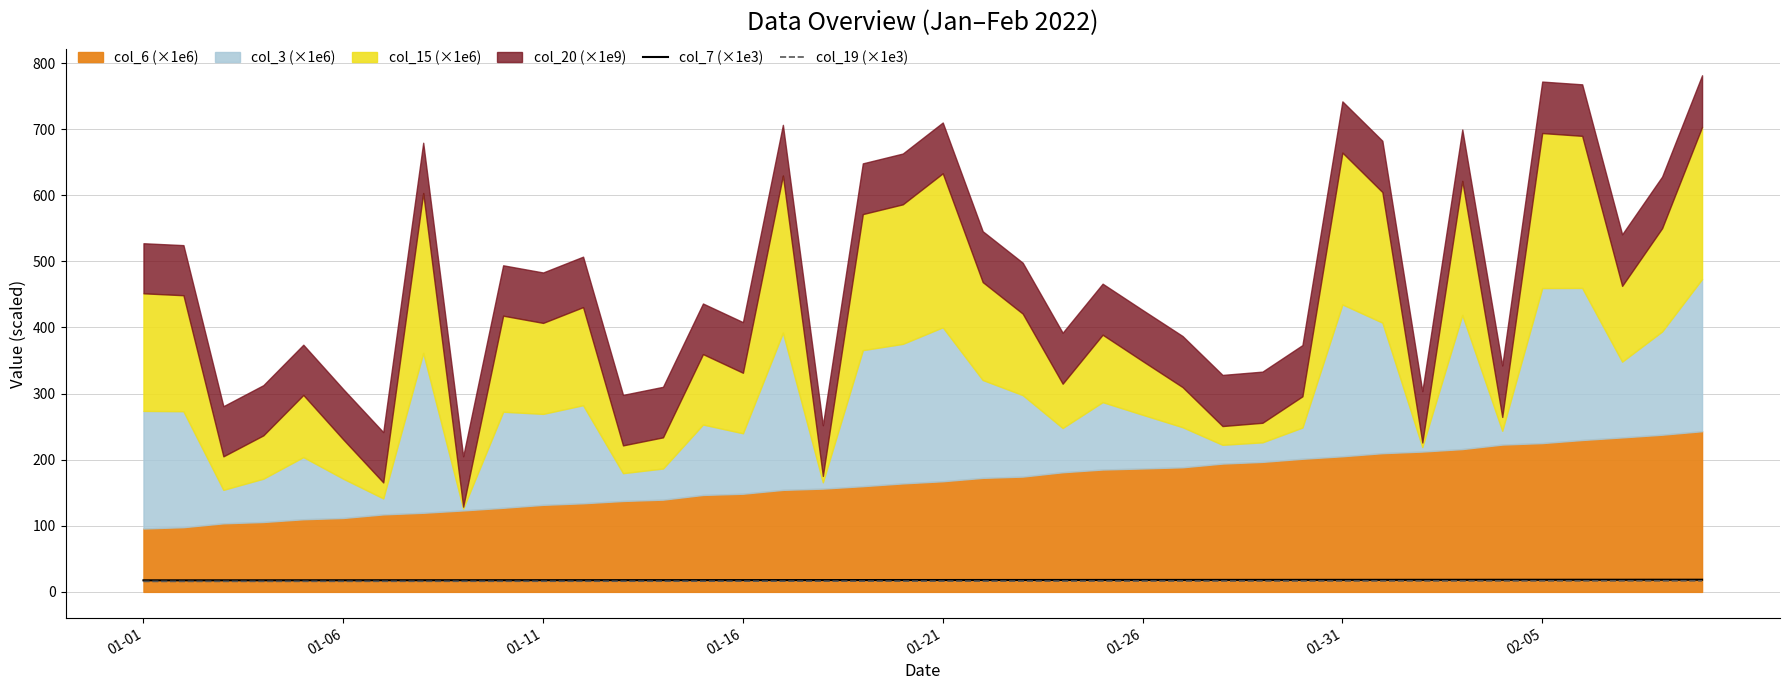

What is the approximate value of col_7 (×1e3) at 32?

18.3